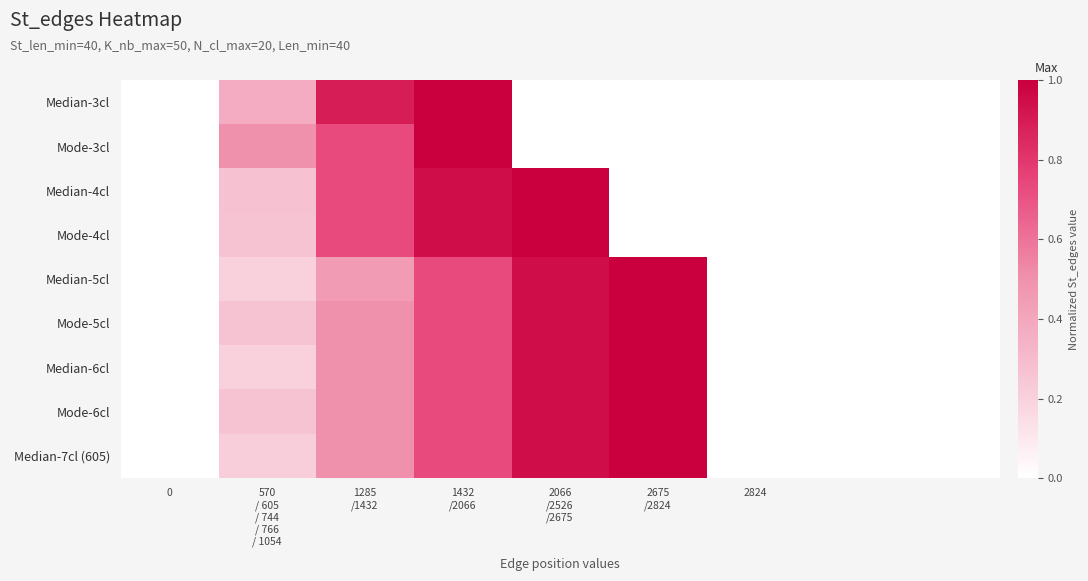

Reading left to right, extract all data points from this chart.

Median-3cl: 0.0	0.4	0.9	1.0	0.0	0.0	0.0	0.0	0.0
Mode-3cl: 0.0	0.5	0.7	1.0	0.0	0.0	0.0	0.0	0.0
Median-4cl: 0.0	0.3	0.7	0.9	1.0	0.0	0.0	0.0	0.0
Mode-4cl: 0.0	0.3	0.7	0.9	1.0	0.0	0.0	0.0	0.0
Median-5cl: 0.0	0.2	0.5	0.7	0.9	1.0	0.0	0.0	0.0
Mode-5cl: 0.0	0.3	0.5	0.7	0.9	1.0	0.0	0.0	0.0
Median-6cl: 0.0	0.2	0.5	0.7	0.9	1.0	0.0	0.0	0.0
Mode-6cl: 0.0	0.3	0.5	0.7	0.9	1.0	0.0	0.0	0.0
Median-7cl (605): 0.0	0.2	0.5	0.7	0.9	1.0	0.0	0.0	0.0